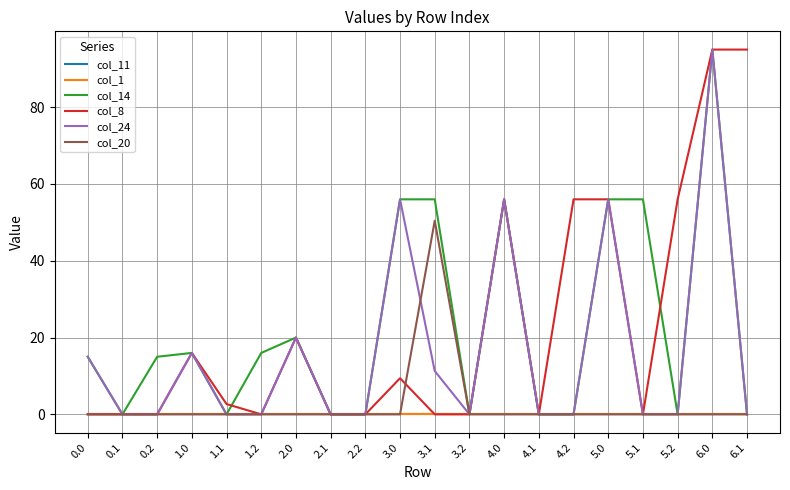

Does the chart have visible grid lines?

Yes